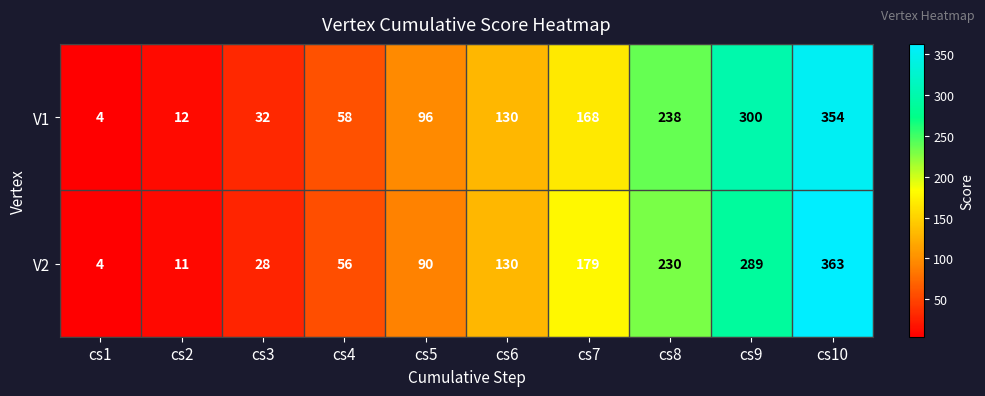

Reading left to right, what are all the values shown in this chart?

V1: 4	12	32	58	96	130	168	238	300	354
V2: 4	11	28	56	90	130	179	230	289	363